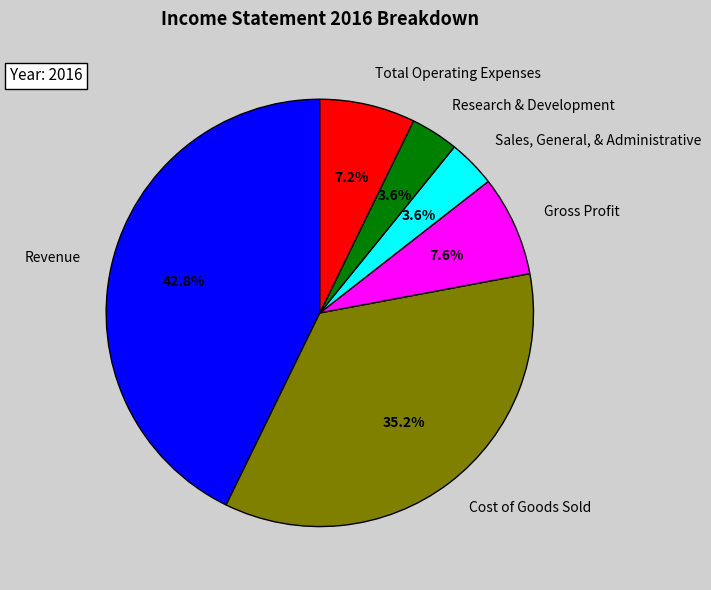

Count the number of slices in the pie.

6